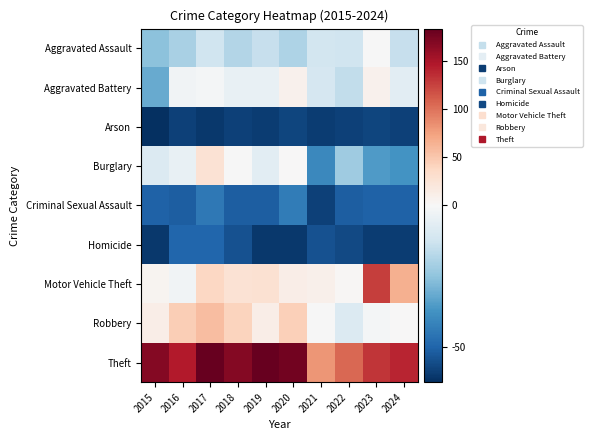

Which label corresponds to the smallest value in the chart?

2015